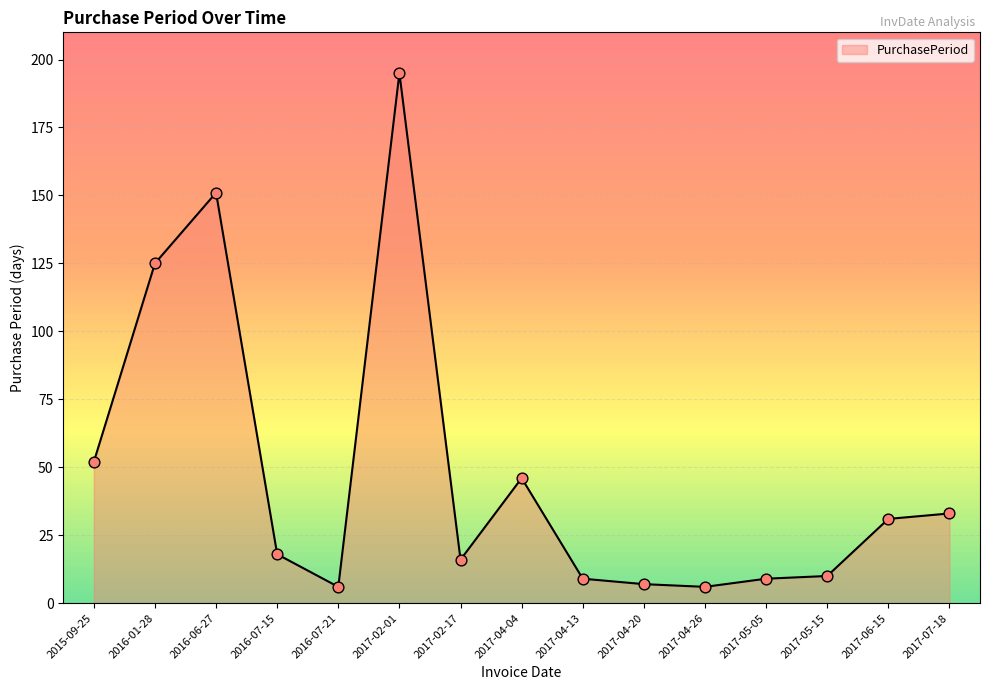

Which has a higher value, 2016-06-27 or 2017-07-18?

2016-06-27